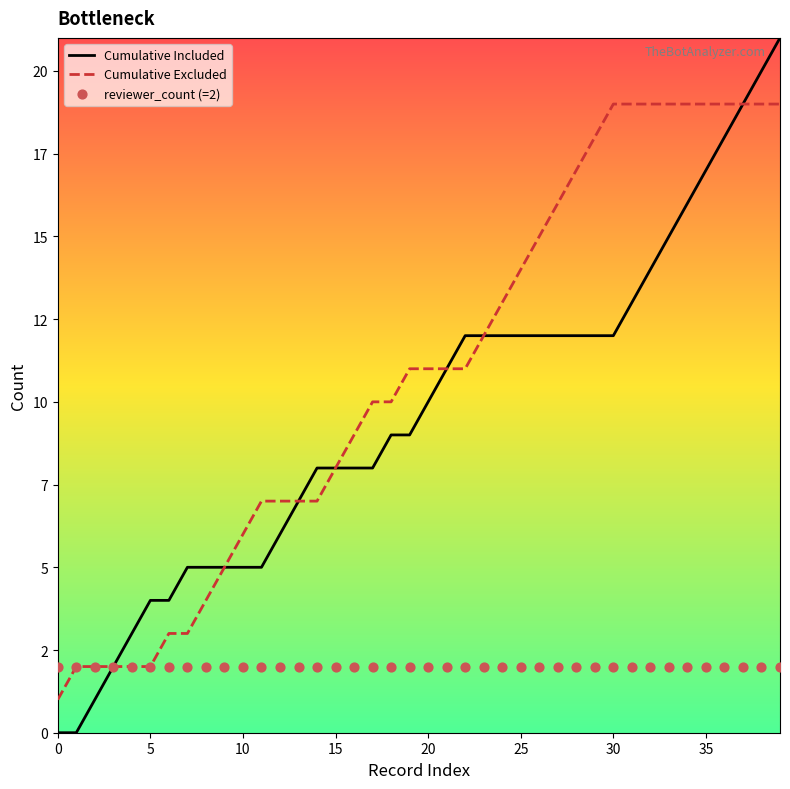

Is the value of Cumulative Included at 24 greater than the value of reviewer_count (=2) at 30?

Yes